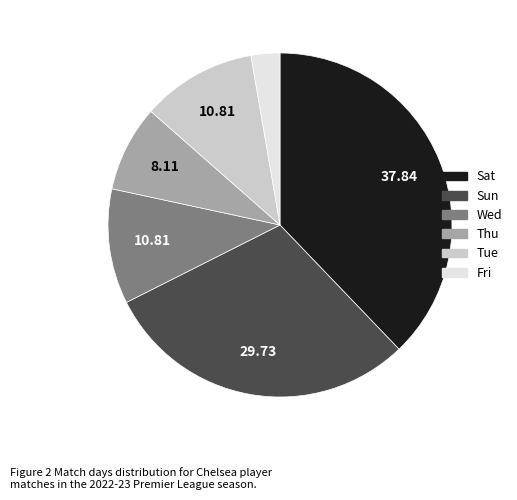

Which has a higher value, Wed or Sat?

Sat